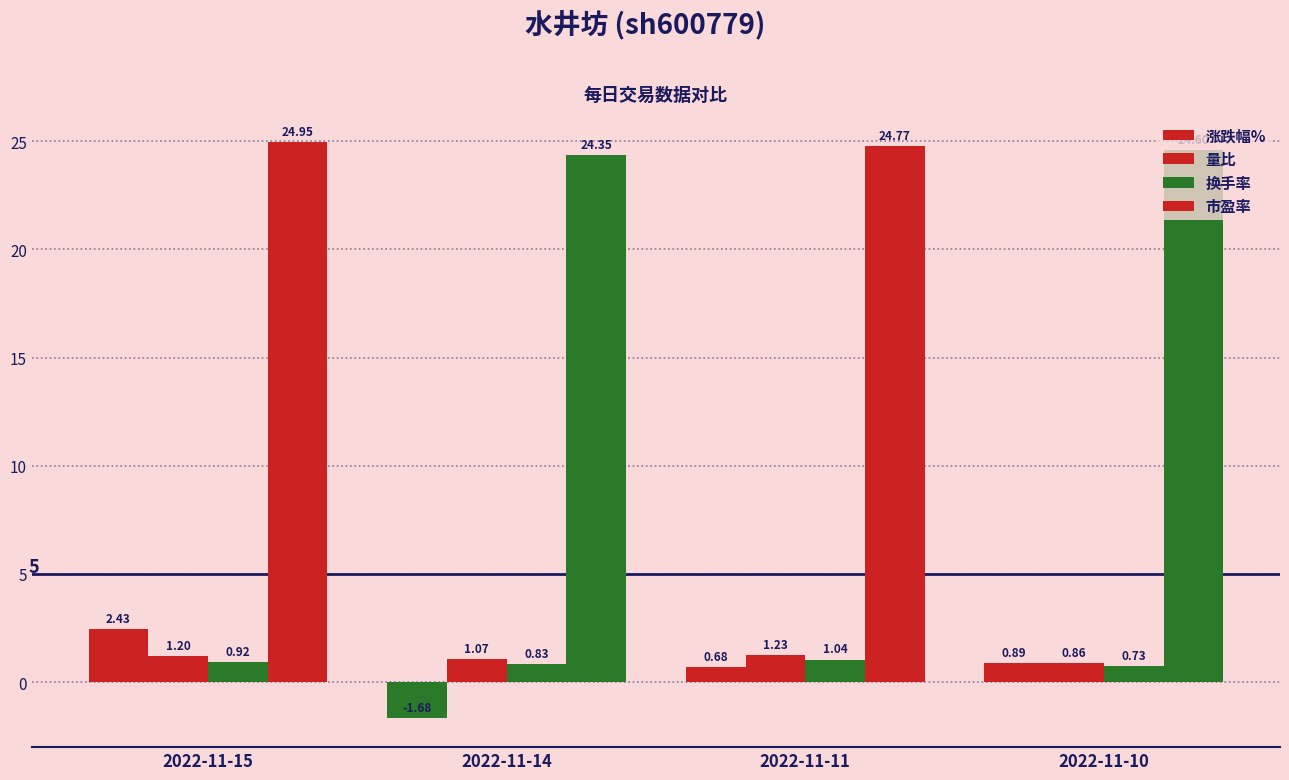

Which series has the widest spread of values?

涨跌幅%